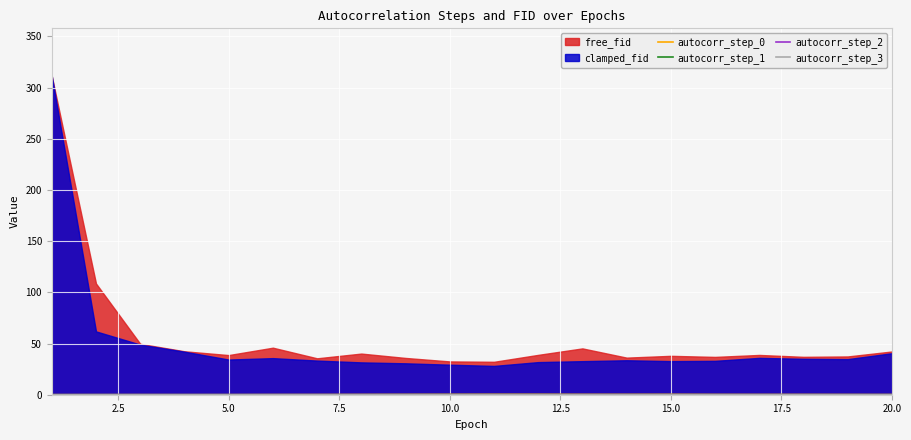

The value of autocorr_step_0 at 2.5 is 0.0. True or false?

True